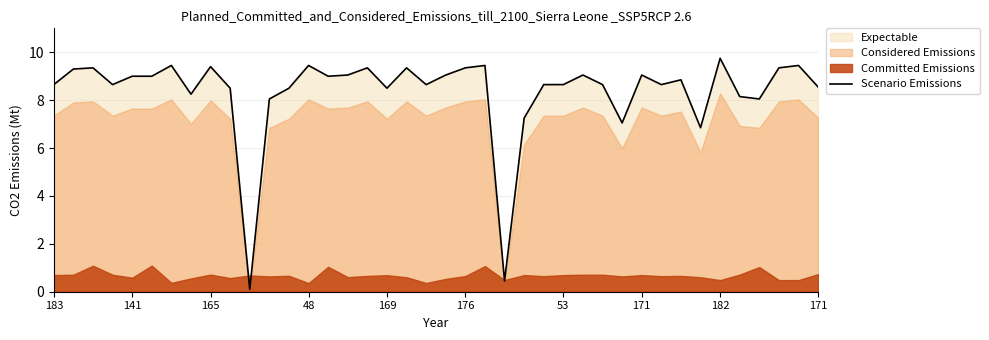

What is the label of the 34th point from the left?

33